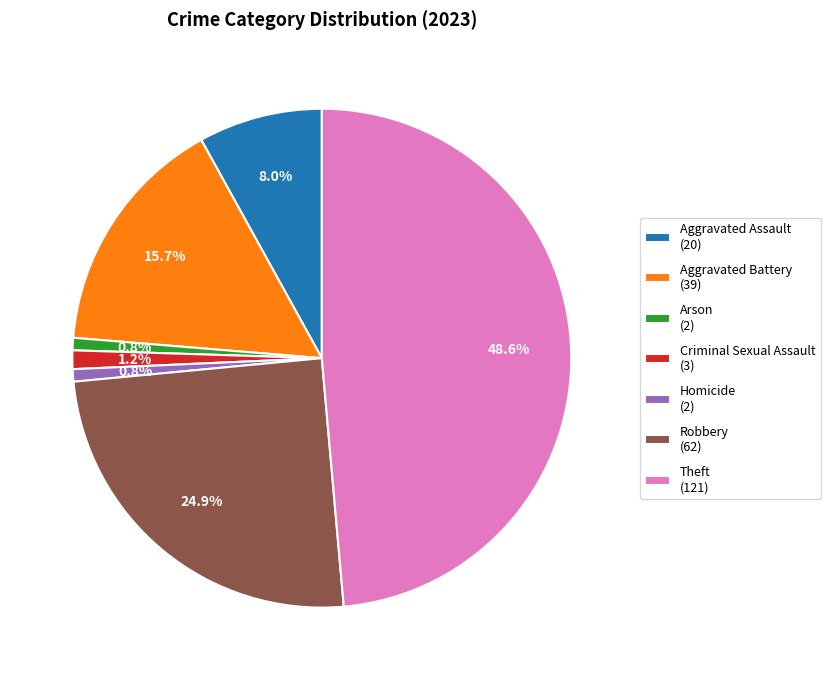

To the nearest percent, what is the difference between the Arson and Theft slice percentages?

48%